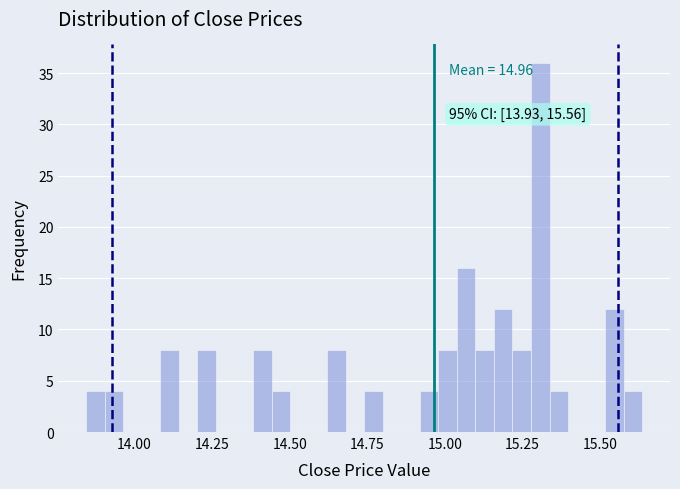

Around what value on the x-axis is the tallest bar? Give the approximate position of its centre, as read against the axis.

15.30